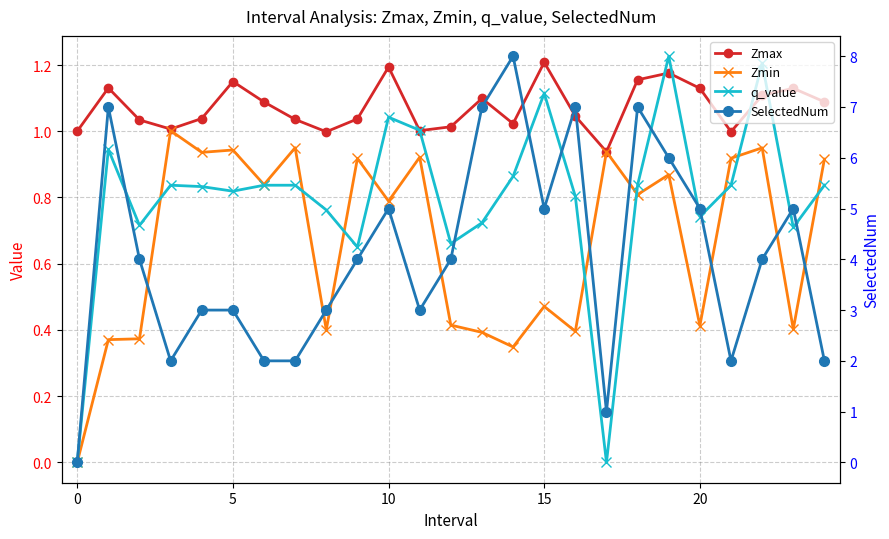

Rank the series at 19 from highest to lowest value.

SelectedNum, q_value, Zmax, Zmin